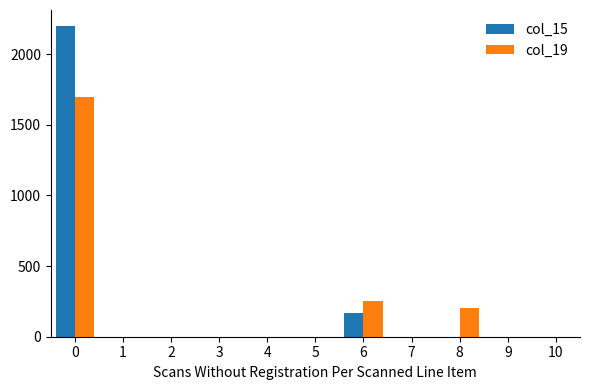

What is the greatest value displayed?

2203